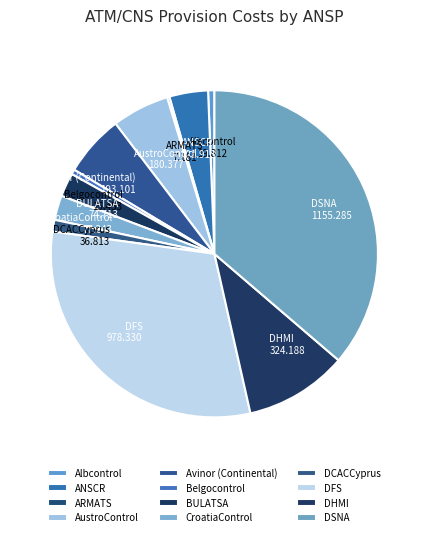

Do AustroControl and DCACCyprus together represent more than half of the pie?

No